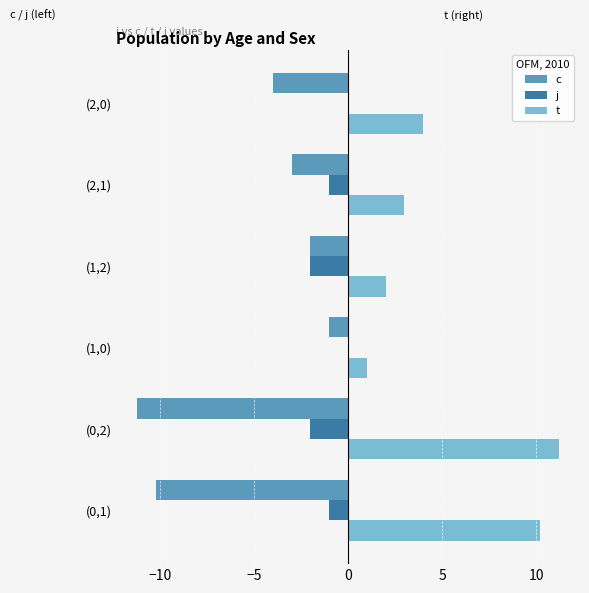

Which series has the largest total across all categories?

t